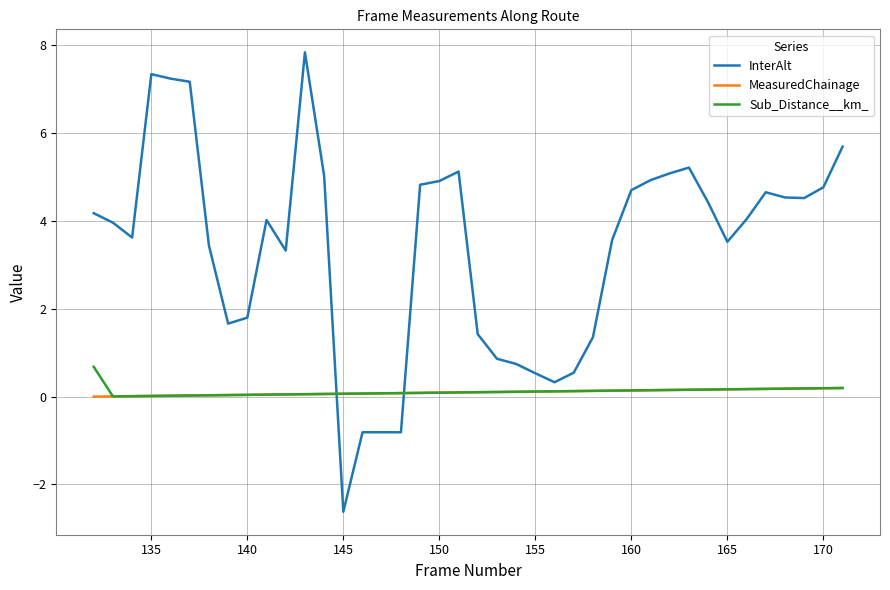

Which series has the widest spread of values?

InterAlt